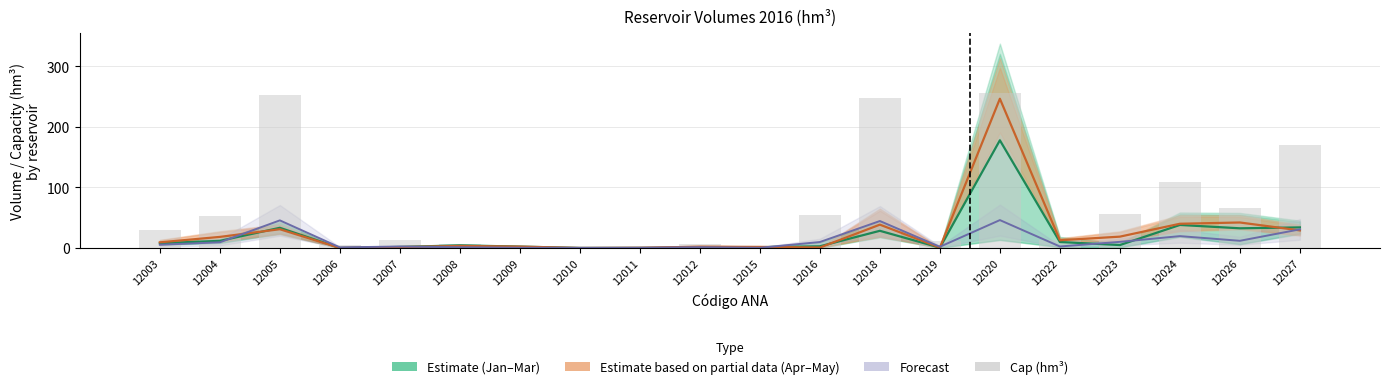

What is the sum of the Forecast values at 12007 and 12010?

2.6